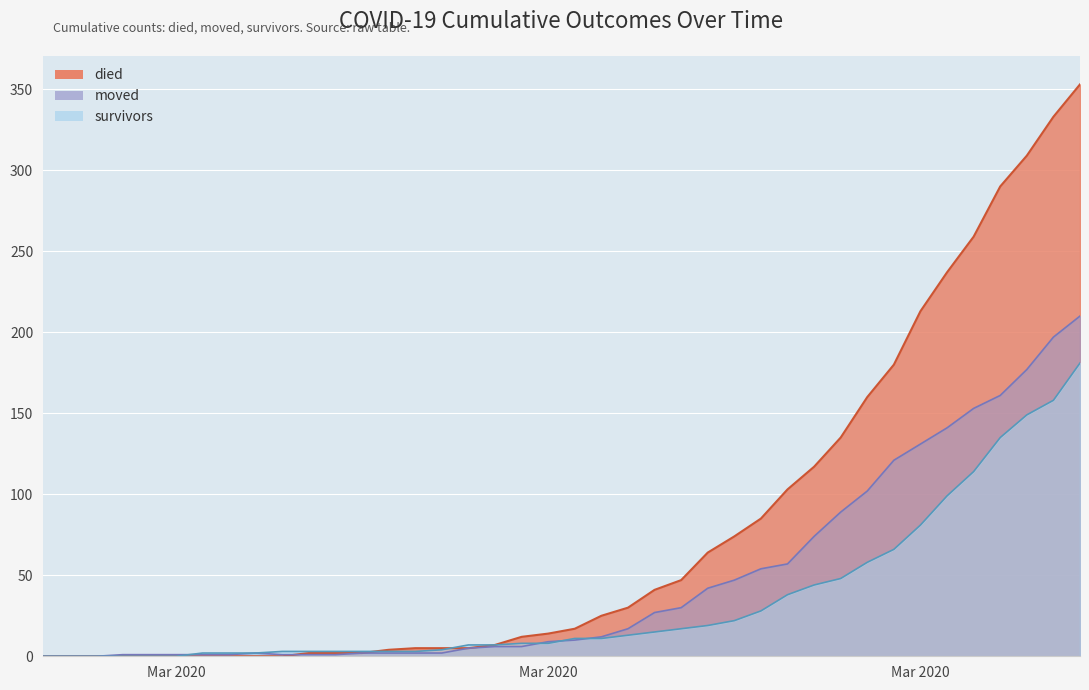

Rank the series by their average value, from highest to lowest.

died, moved, survivors